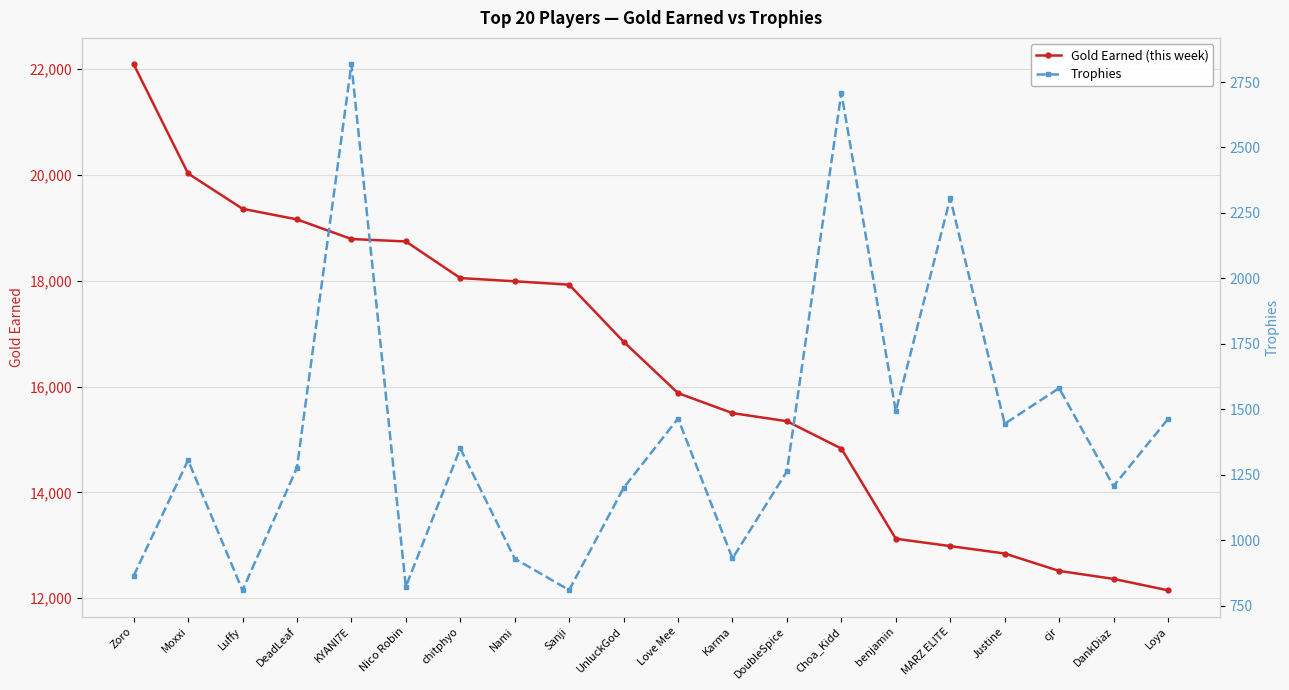

Reading left to right, transcribe all the data shown in this chart.

Gold Earned (this week): Zoro=22096	Moxxi=20030	Luffy=19363	DeadLeaf=19162	KYANI7E=18791	Nico Robin=18745	chitphyo=18053	Nami=17992	Sanji=17928	UnluckGod=16850	Love Mee=15878	Karma=15500	DoubleSpice=15347	Choa_Kidd=14830	benjamin=13125	MARZ ELITE=12986	Justine=12846	cjr=12517	DankDiaz=12366	Loya=12150
Trophies: Zoro=864	Moxxi=1306	Luffy=809	DeadLeaf=1277	KYANI7E=2818	Nico Robin=823	chitphyo=1351	Nami=930	Sanji=810	UnluckGod=1200	Love Mee=1465	Karma=931	DoubleSpice=1263	Choa_Kidd=2709	benjamin=1493	MARZ ELITE=2306	Justine=1445	cjr=1581	DankDiaz=1207	Loya=1463